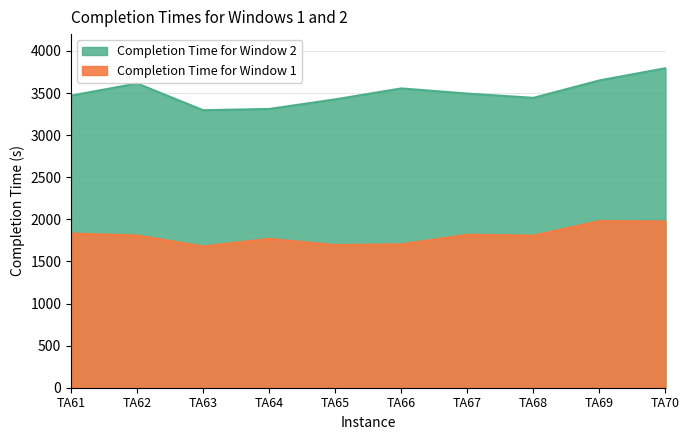

In Completion Time for Window 1, how many points are lower than both neighbors (excluding endpoints)?

3